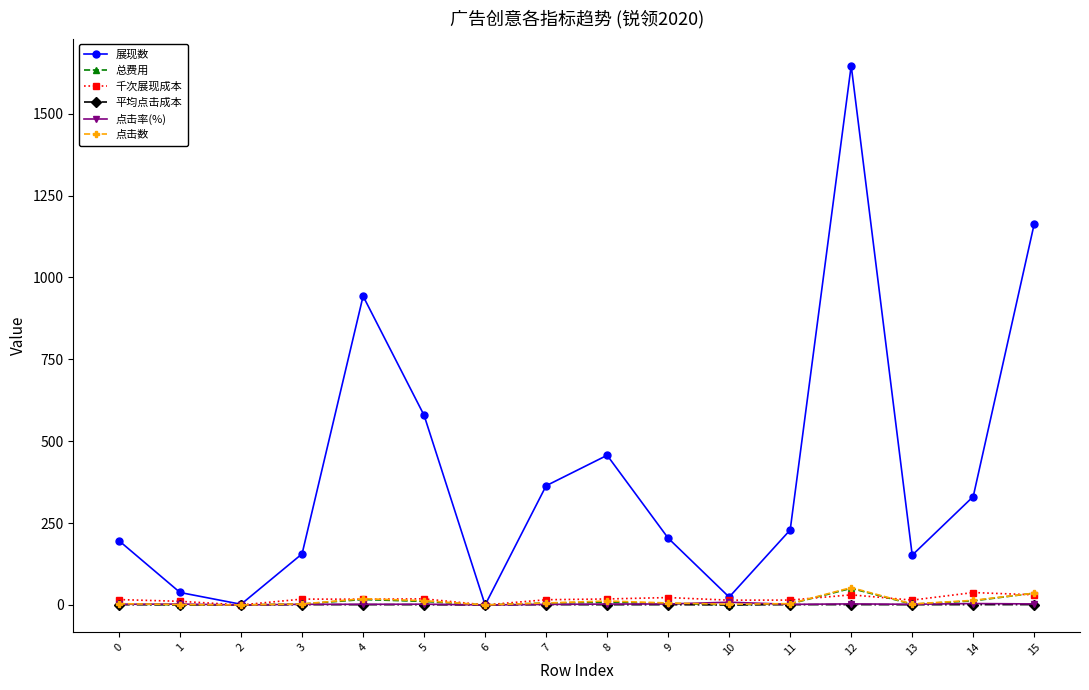

What is the highest value of the 总费用 series?

50.7